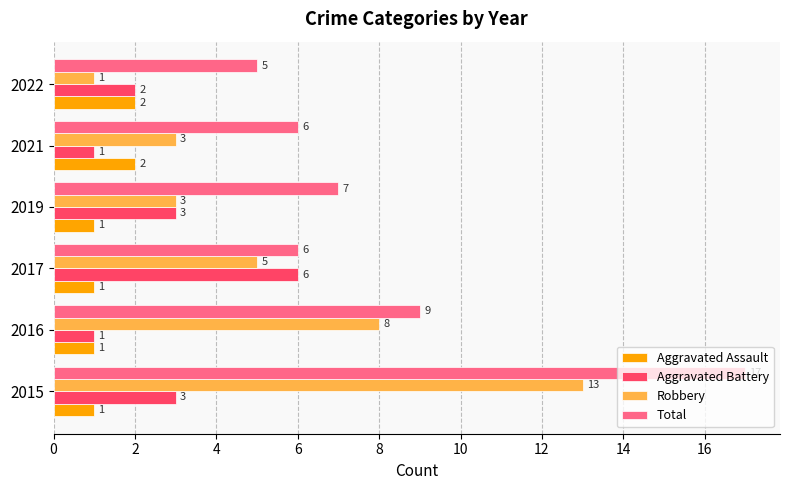

List the series in order of their peak value, highest first.

Total, Robbery, Aggravated Battery, Aggravated Assault